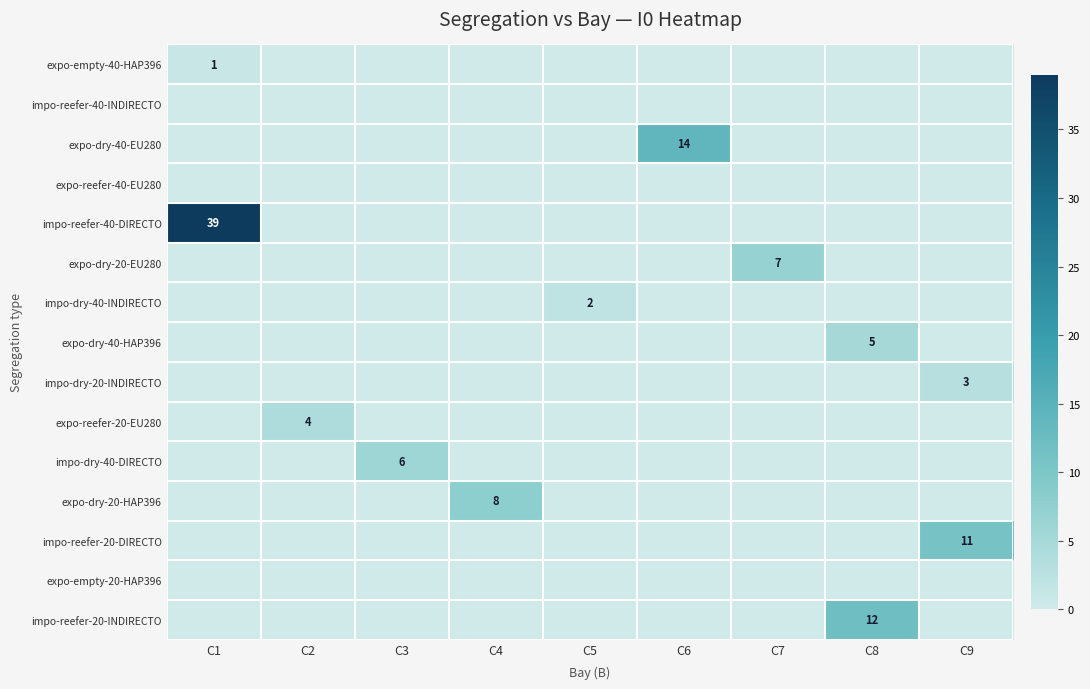

Which series has the largest total across all categories?

impo-reefer-40-DIRECTO